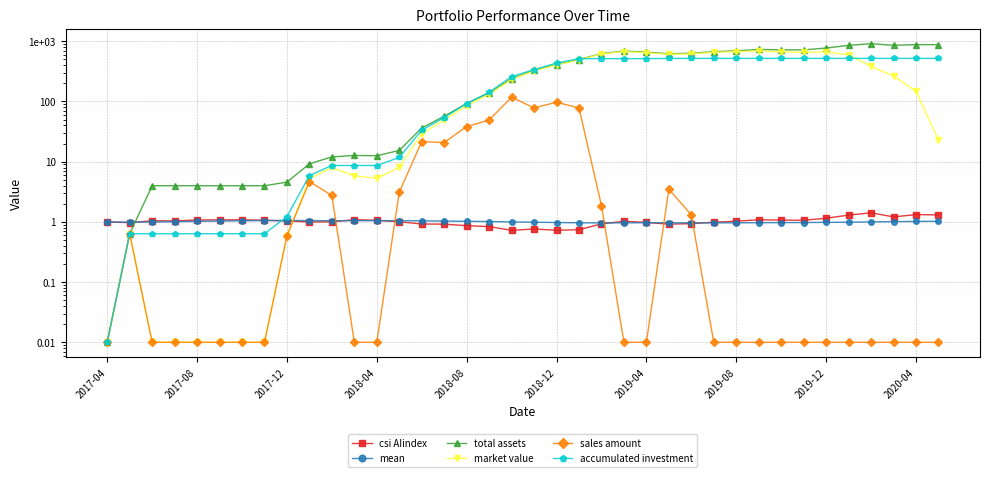

Which series ends up on top after the final intersection of mean and sales amount?

mean